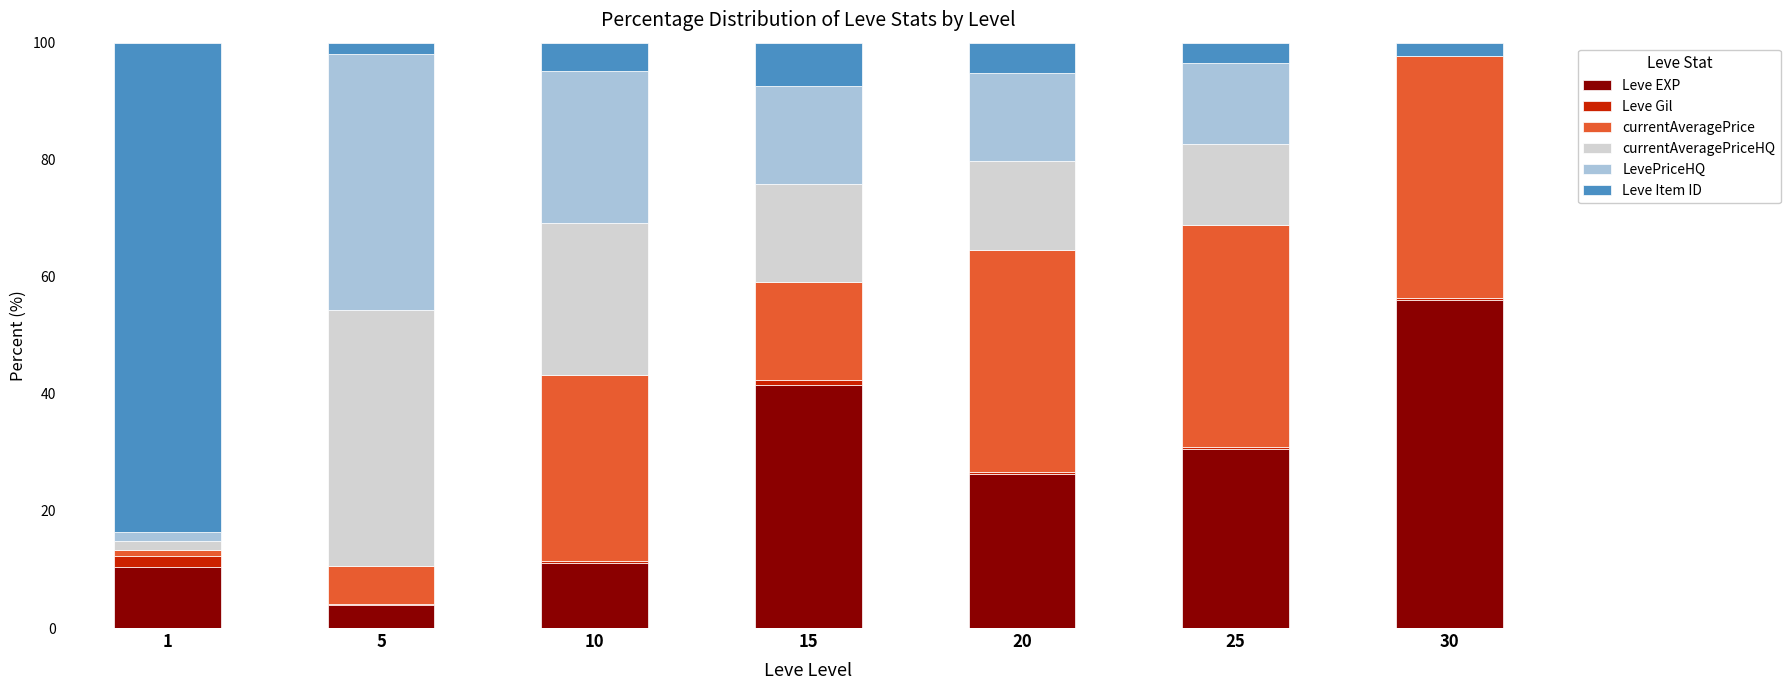

True or false: Leve EXP has a value of 17.5 at 15.

False